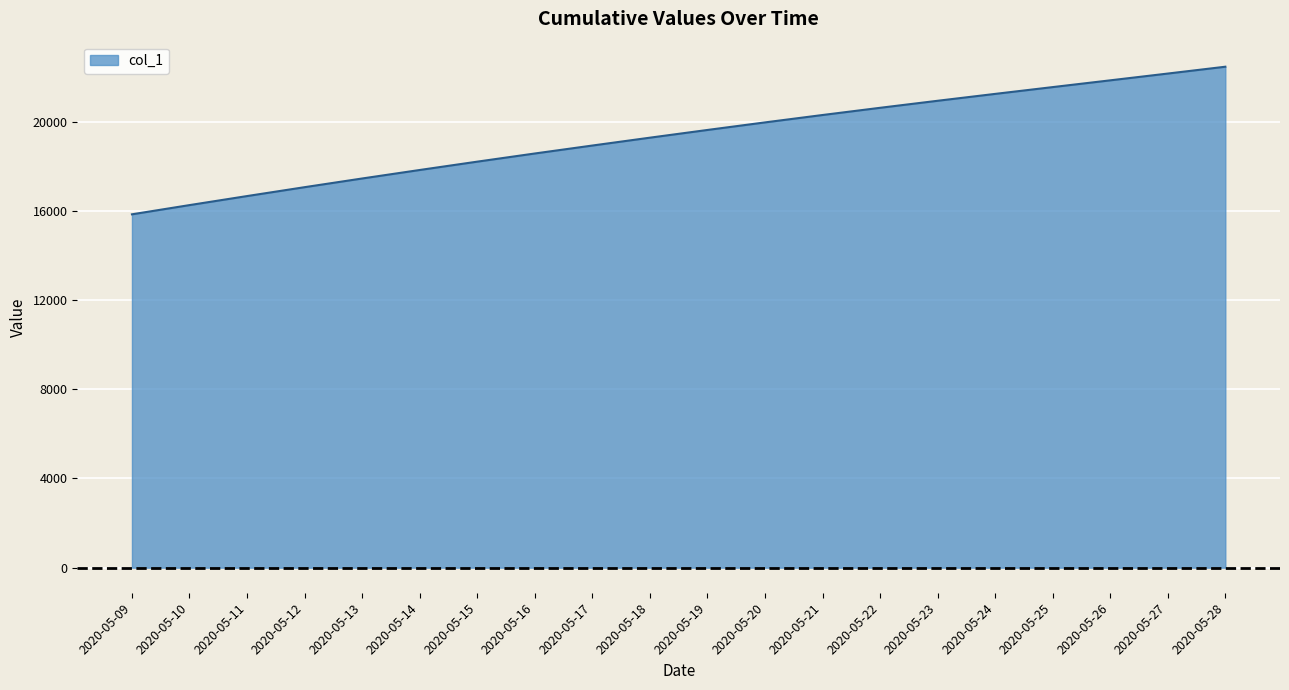

What is the difference between the maximum and minimum values?

6617.1